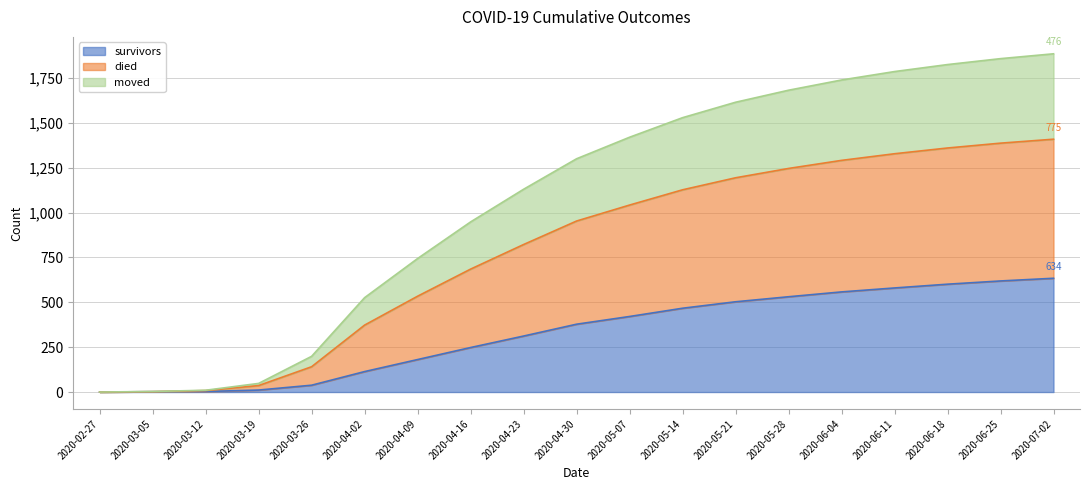

What is the approximate value of survivors at 2020-06-11, to the nearest 10?

580